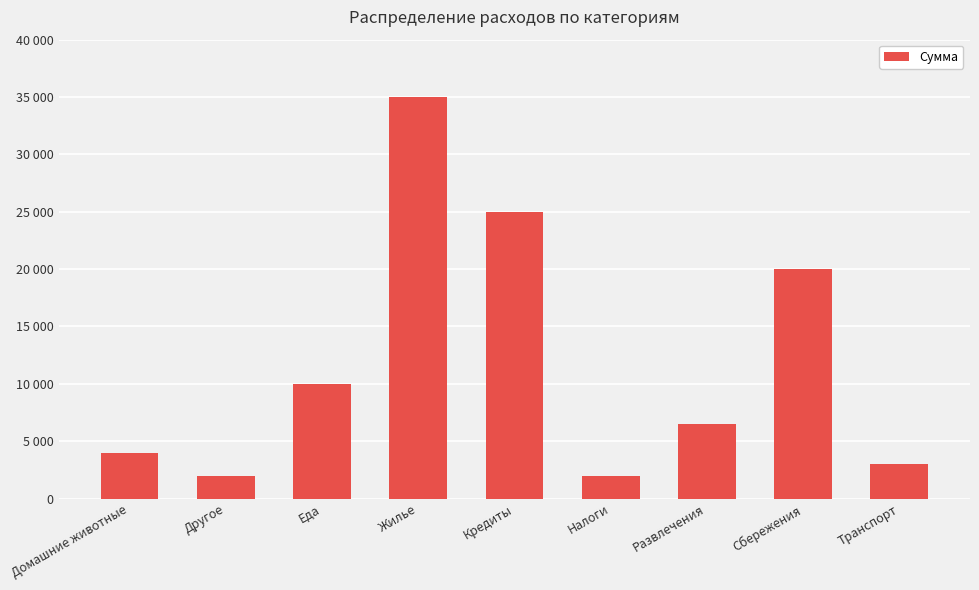

What is the label of the 5th bar from the right?

Кредиты